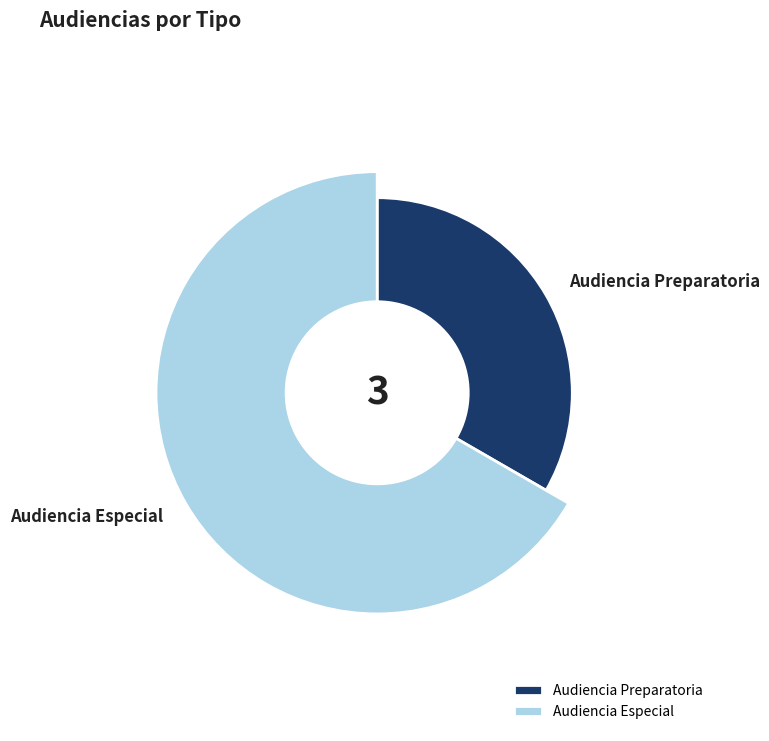

What is the largest slice in the pie chart?

Audiencia Especial